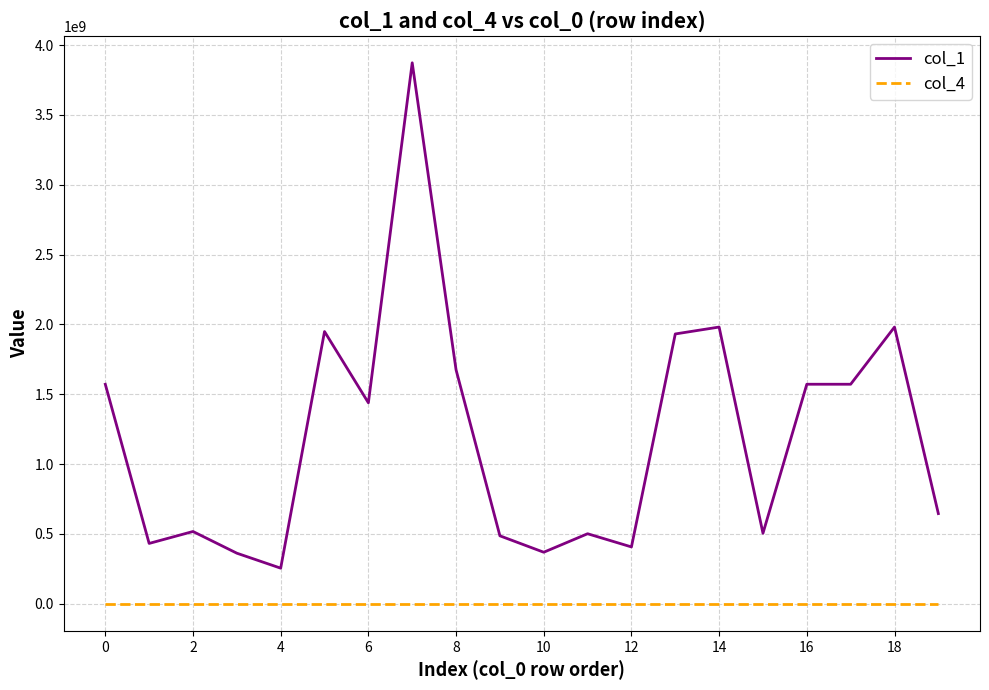

True or false: col_1 and col_4 intersect in this chart.

False